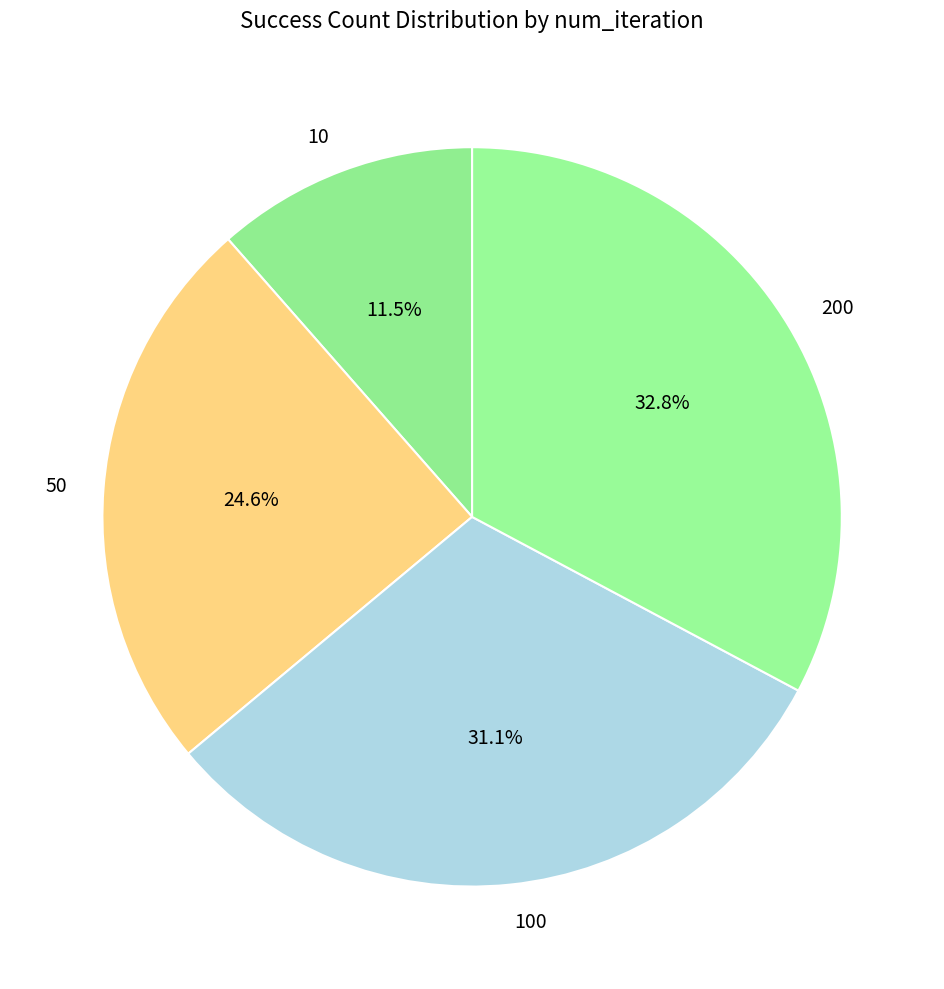

To the nearest percent, what portion does 100 represent?

31%